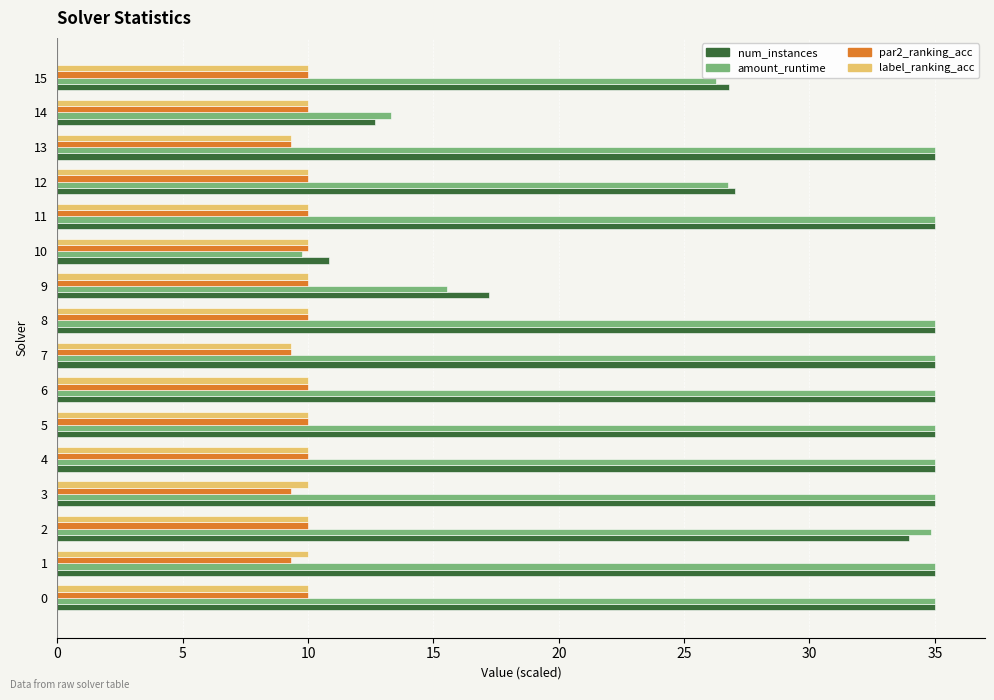

What is the total value across all series at 0?

90.0